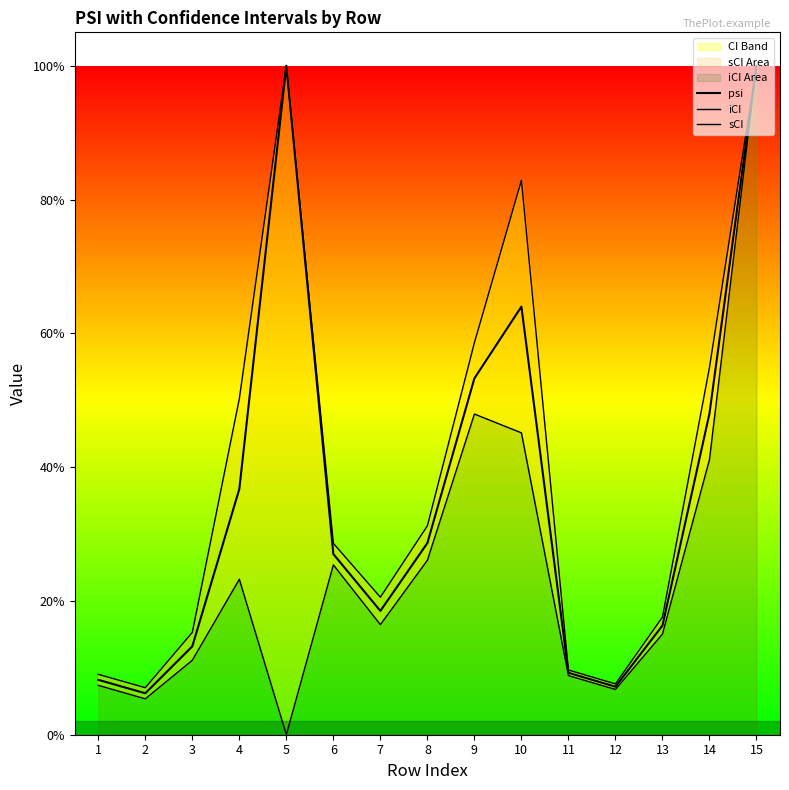

Which series has the largest total across all categories?

sCI